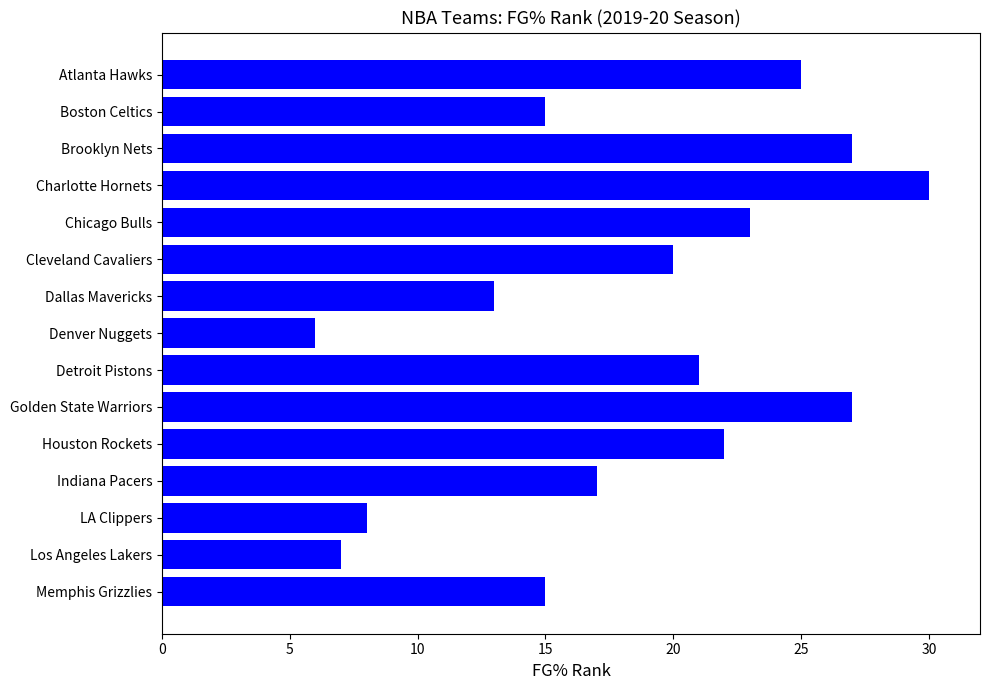

What is the change in value from Denver Nuggets to Indiana Pacers?

+11